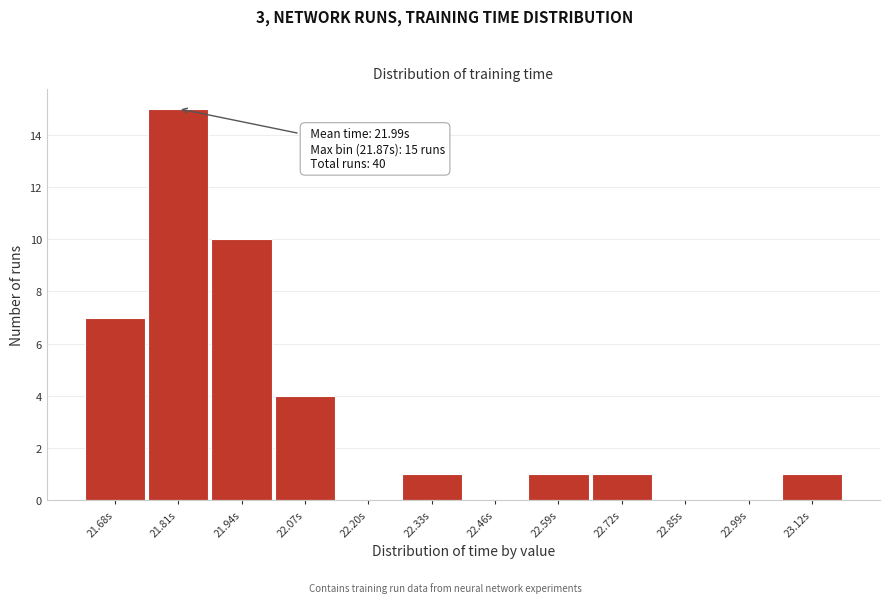

Reading left to right, what are all the values shown in this chart?

21.68s=7	21.81s=15	21.94s=10	22.07s=4	22.20s=0	22.33s=1	22.46s=0	22.59s=1	22.72s=1	22.85s=0	22.99s=0	23.12s=1